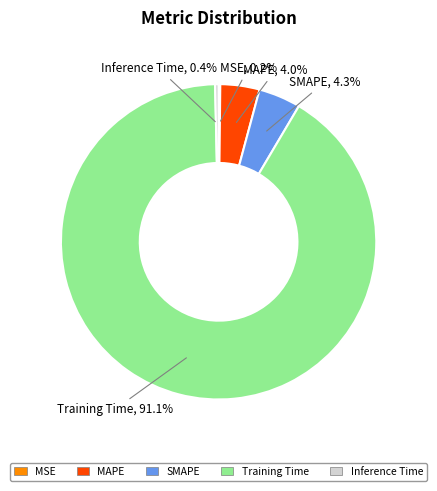

To the nearest percent, what portion does Training Time represent?

91%